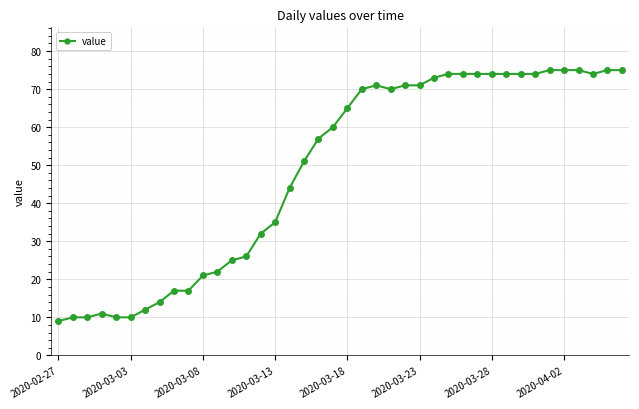

True or false: there are more than 1 points higher than both neighbors.

True